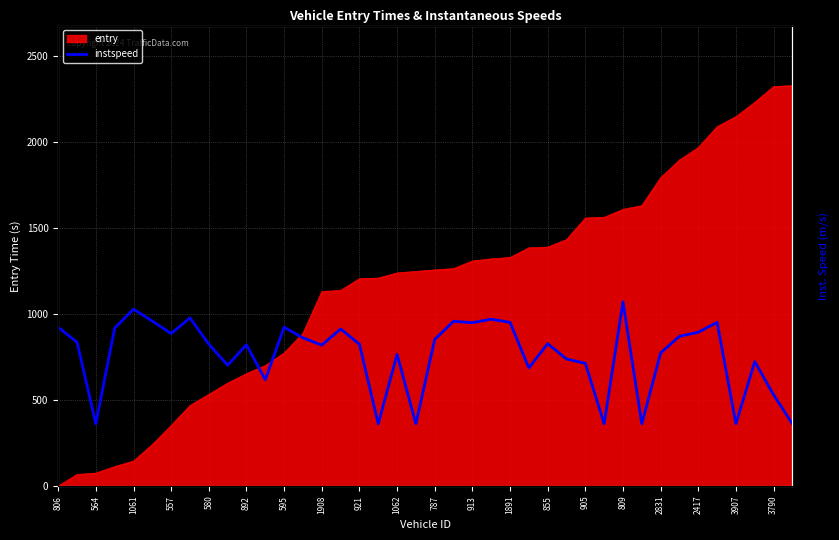

What is the label of the 28th point from the left?

27